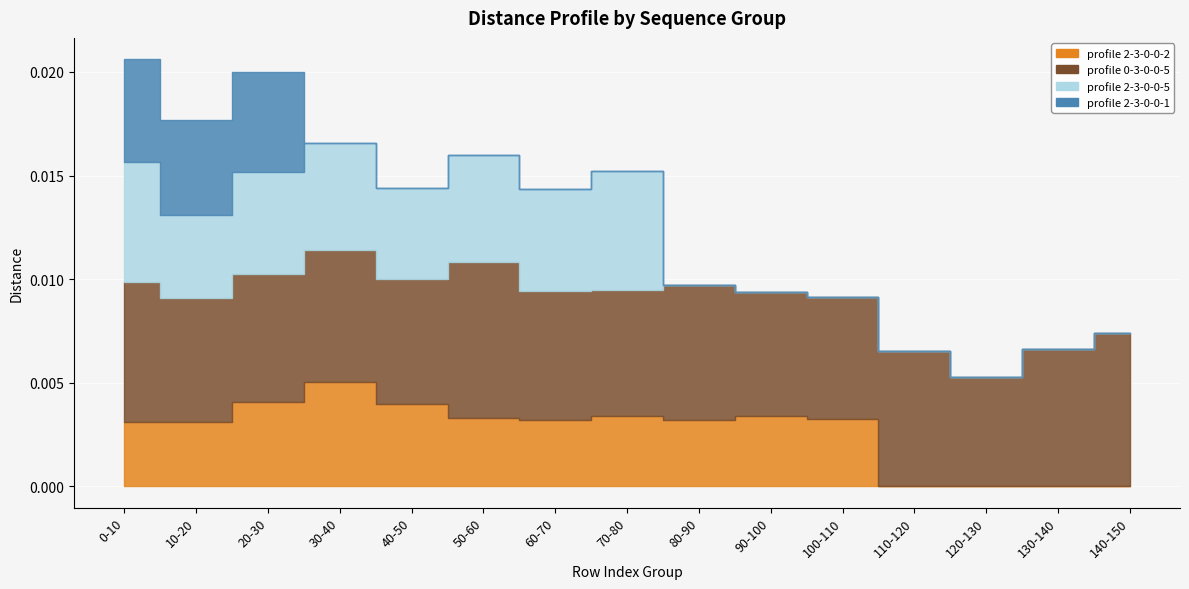

List the series in order of their peak value, highest first.

profile 0-3-0-0-5, profile 2-3-0-0-5, profile 2-3-0-0-2, profile 2-3-0-0-1